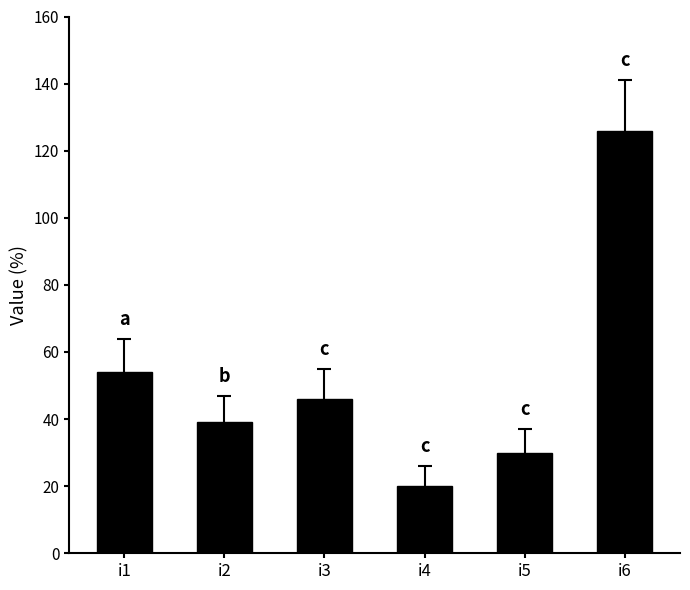

What is the value of the 4th bar from the left?

20